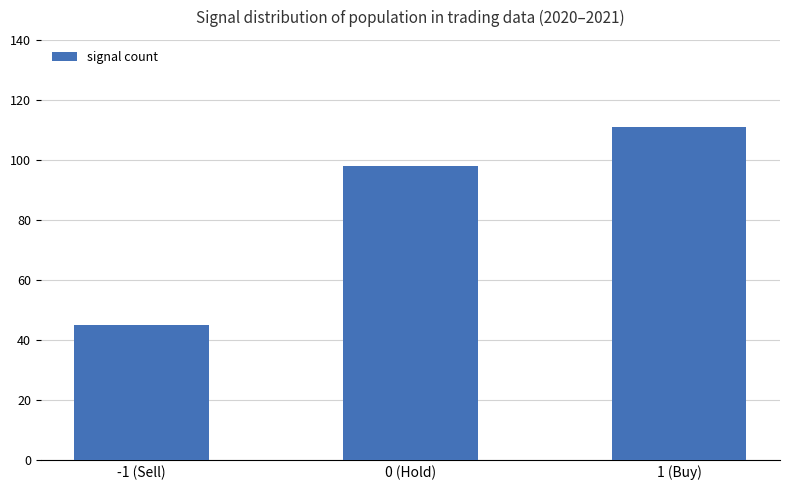

What is the approximate value at 0 (Hold), to the nearest 10?

100